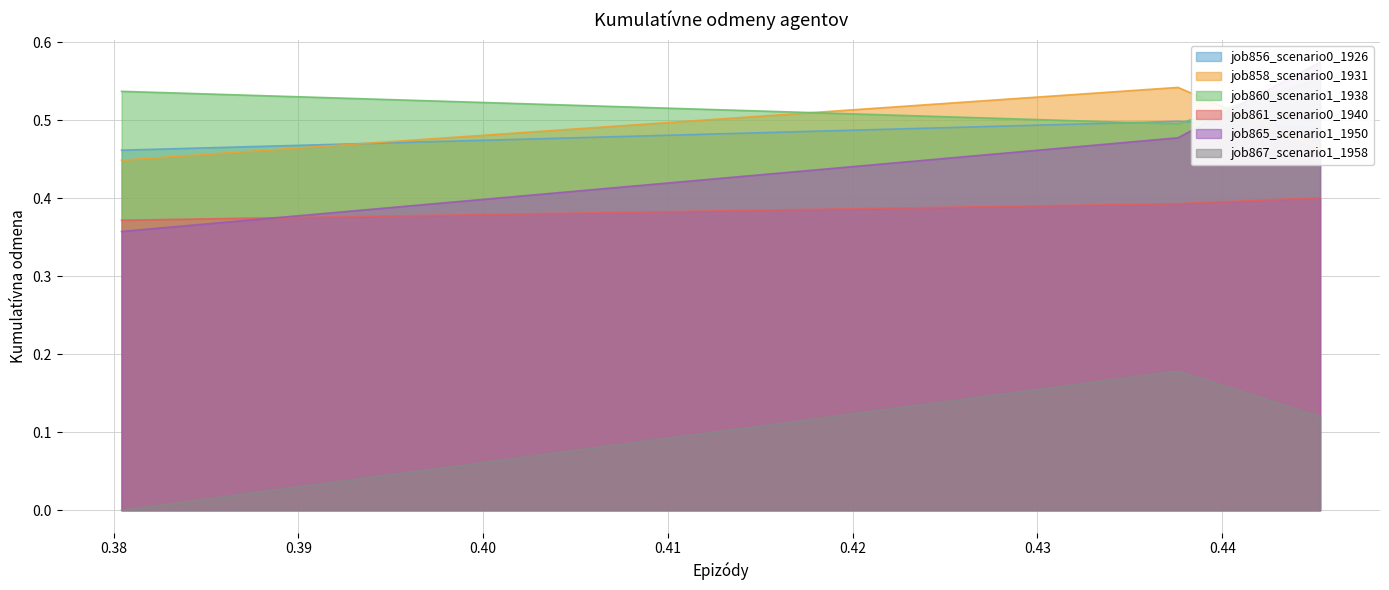

Reading left to right, what are all the values shown in this chart?

job856_scenario0_1926: 0.5	0.5	0.5
job858_scenario0_1931: 0.4	0.5	0.5
job860_scenario1_1938: 0.5	0.5	0.6
job861_scenario0_1940: 0.4	0.4	0.4
job865_scenario1_1950: 0.4	0.5	0.6
job867_scenario1_1958: 0.0	0.2	0.1